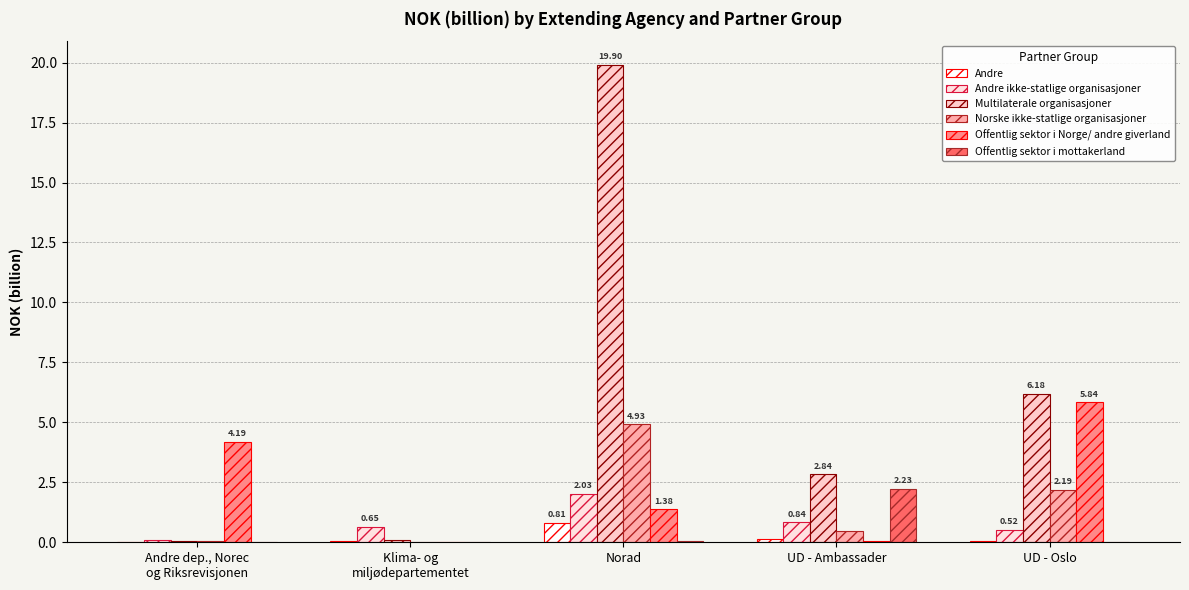

What is the difference between the highest and lowest values at Andre dep., Norec
og Riksrevisjonen?

4.2